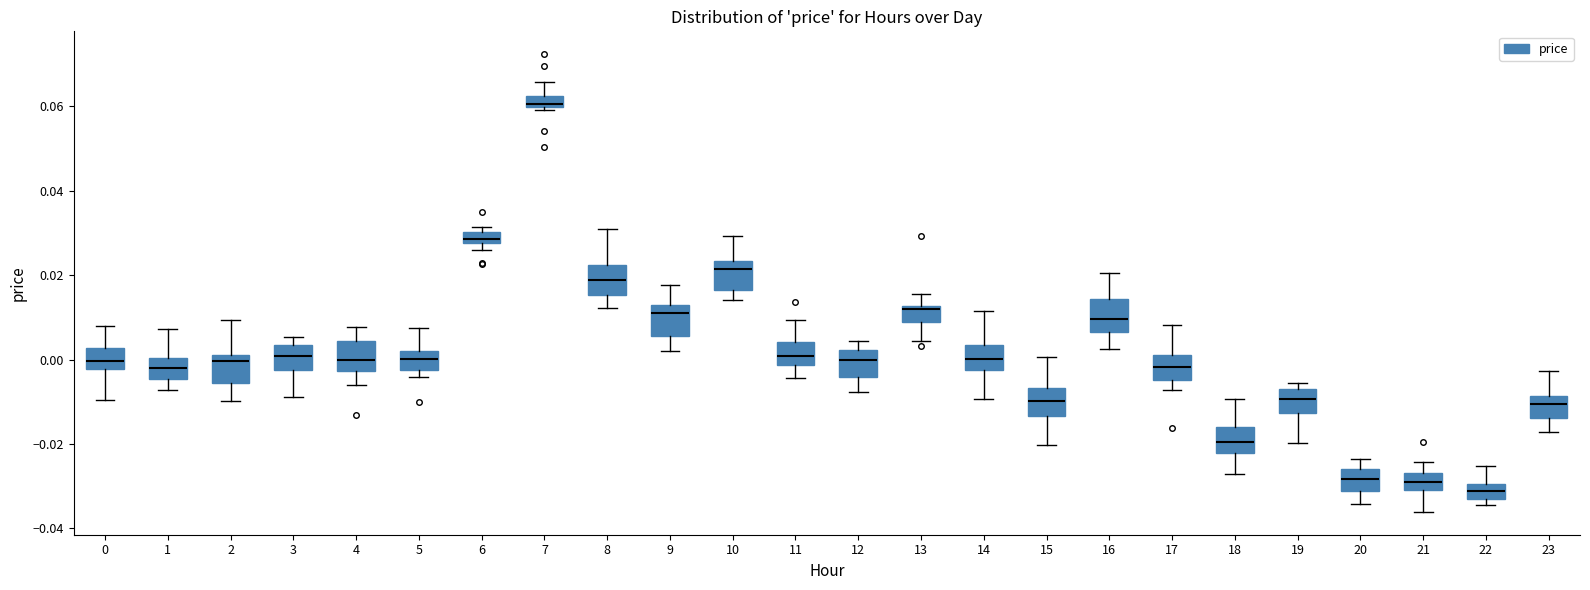

Which box has the lowest median line?

22